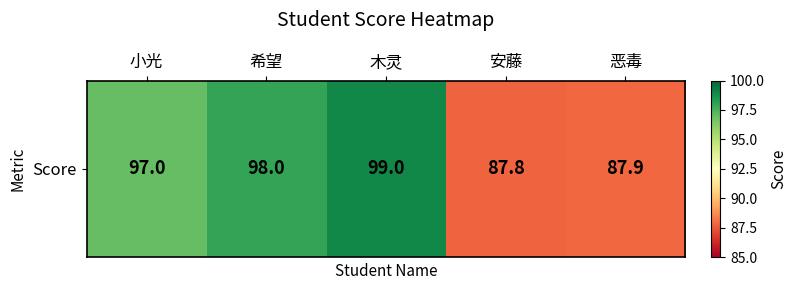

Which category has the lowest value across all series?

安藤